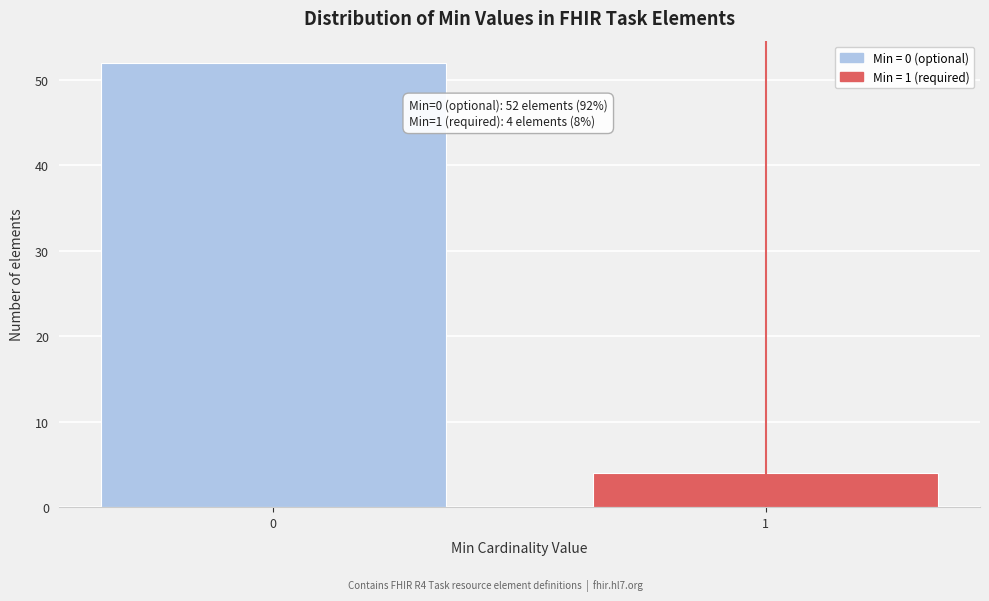

Reading left to right, extract all data points from this chart.

52	4